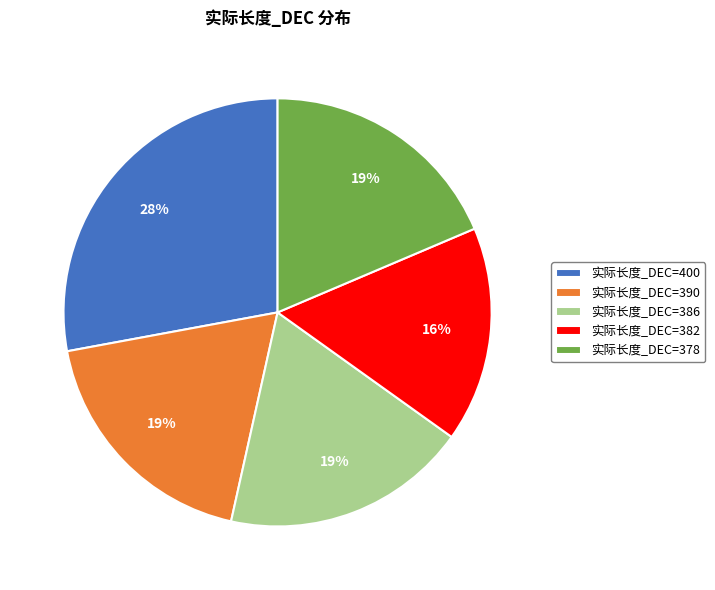

To the nearest percent, what is the difference between the largest and smallest slice percentages?

12%